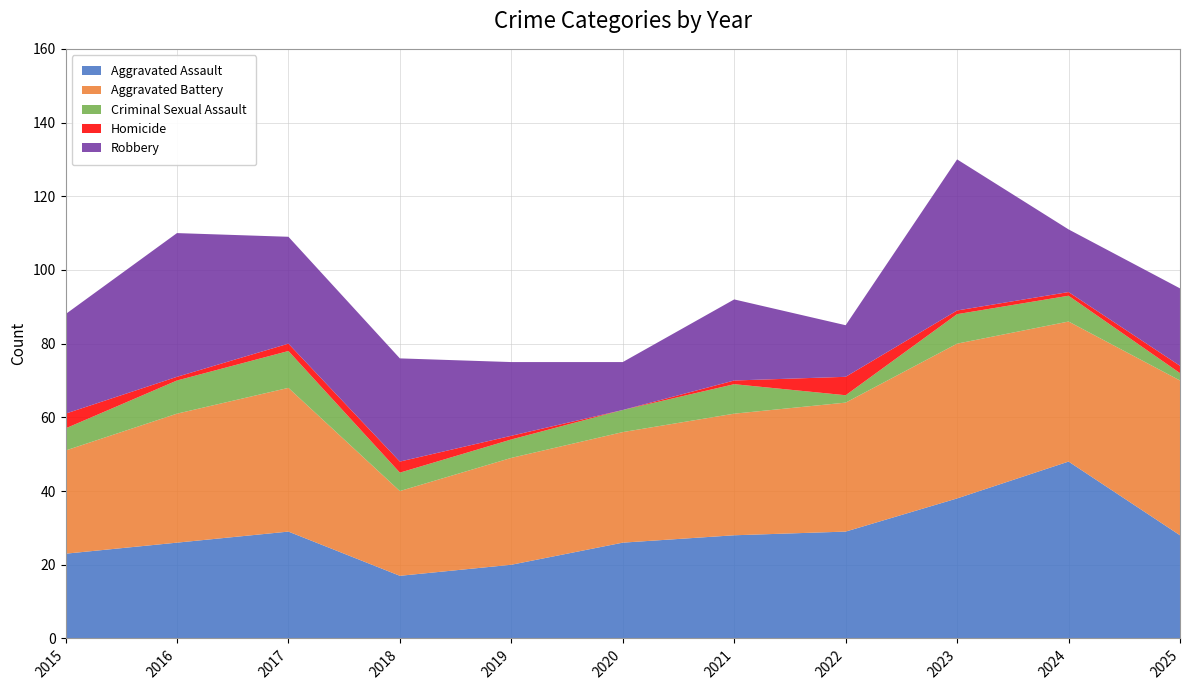

Reading left to right, what are all the values shown in this chart?

Aggravated Assault: 23	26	29	17	20	26	28	29	38	48	28
Aggravated Battery: 28	35	39	23	29	30	33	35	42	38	42
Criminal Sexual Assault: 6	9	10	5	5	6	8	2	8	7	2
Homicide: 4	1	2	3	1	0	1	5	1	1	2
Robbery: 27	39	29	28	20	13	22	14	41	17	21